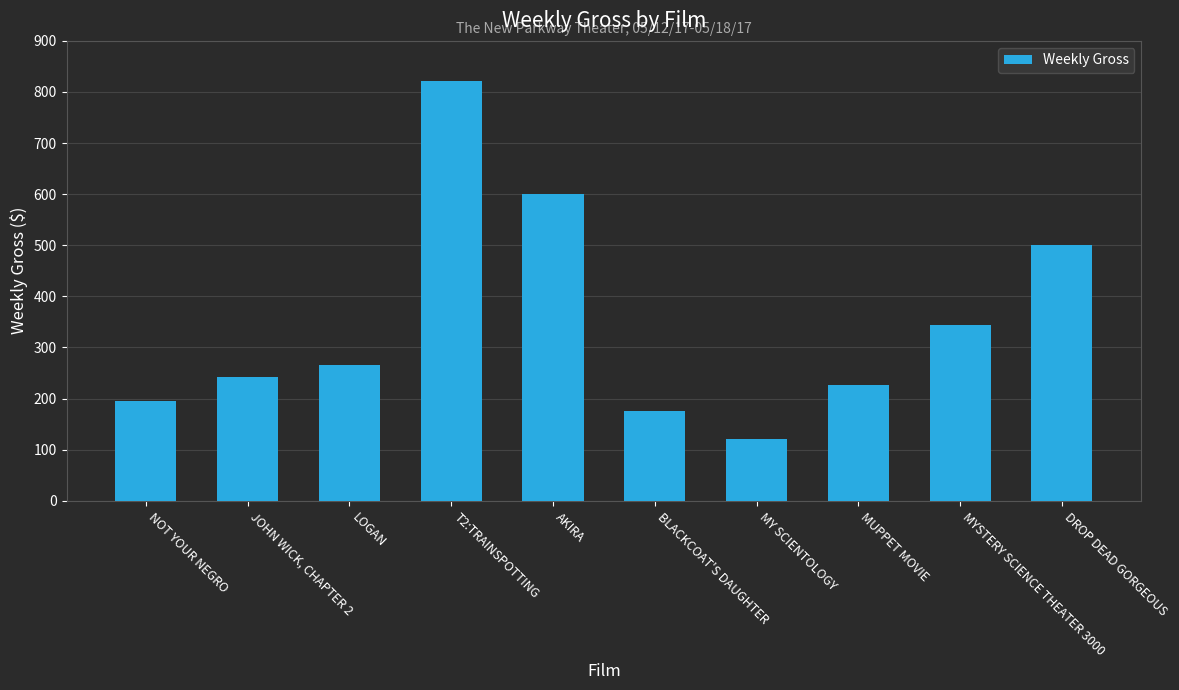

Rank the categories by value from highest to lowest.

T2:TRAINSPOTTING, AKIRA, DROP DEAD GORGEOUS, MYSTERY SCIENCE THEATER 3000, LOGAN, JOHN WICK, CHAPTER 2, MUPPET MOVIE, NOT YOUR NEGRO, BLACKCOAT'S DAUGHTER, MY SCIENTOLOGY